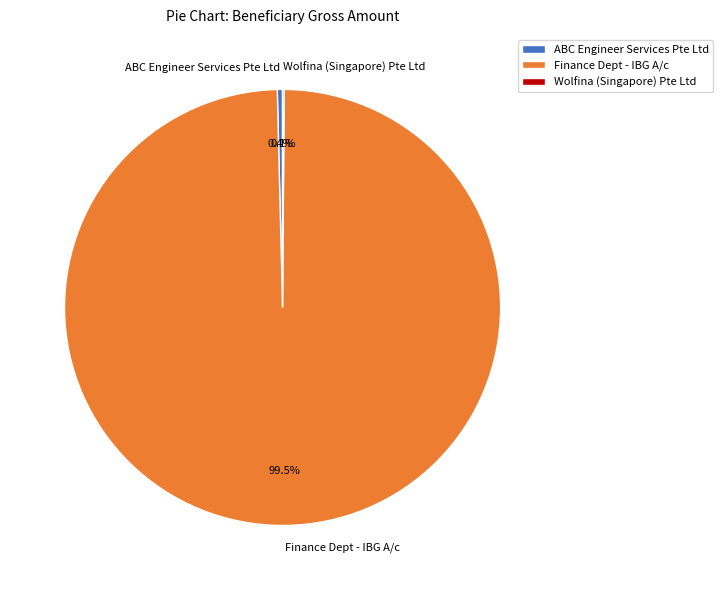

Between Finance Dept - IBG A/c and ABC Engineer Services Pte Ltd, which is larger?

Finance Dept - IBG A/c